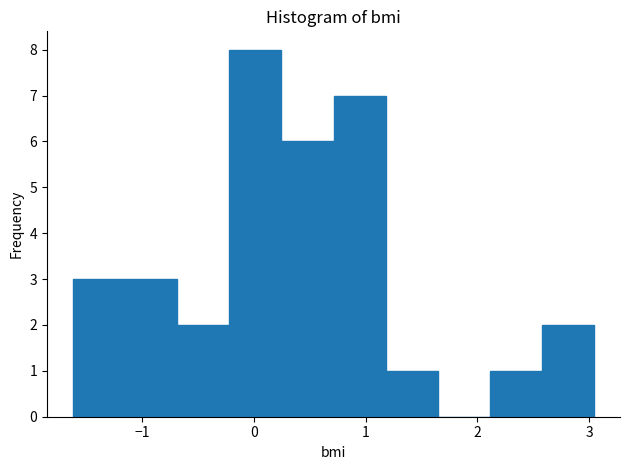

Reading left to right, transcribe this chart: for each bar, give the range it covers on the x-axis and its height. Neither the bar edges nor the heights are printed on the chart, so give them approximately, as read against the axes.

-1.6 to -1.1: 3
-1.1 to -0.7: 3
-0.7 to -0.2: 2
-0.2 to 0.2: 8
0.2 to 0.7: 6
0.7 to 1.2: 7
1.2 to 1.6: 1
1.6 to 2.1: 0
2.1 to 2.6: 1
2.6 to 3.0: 2